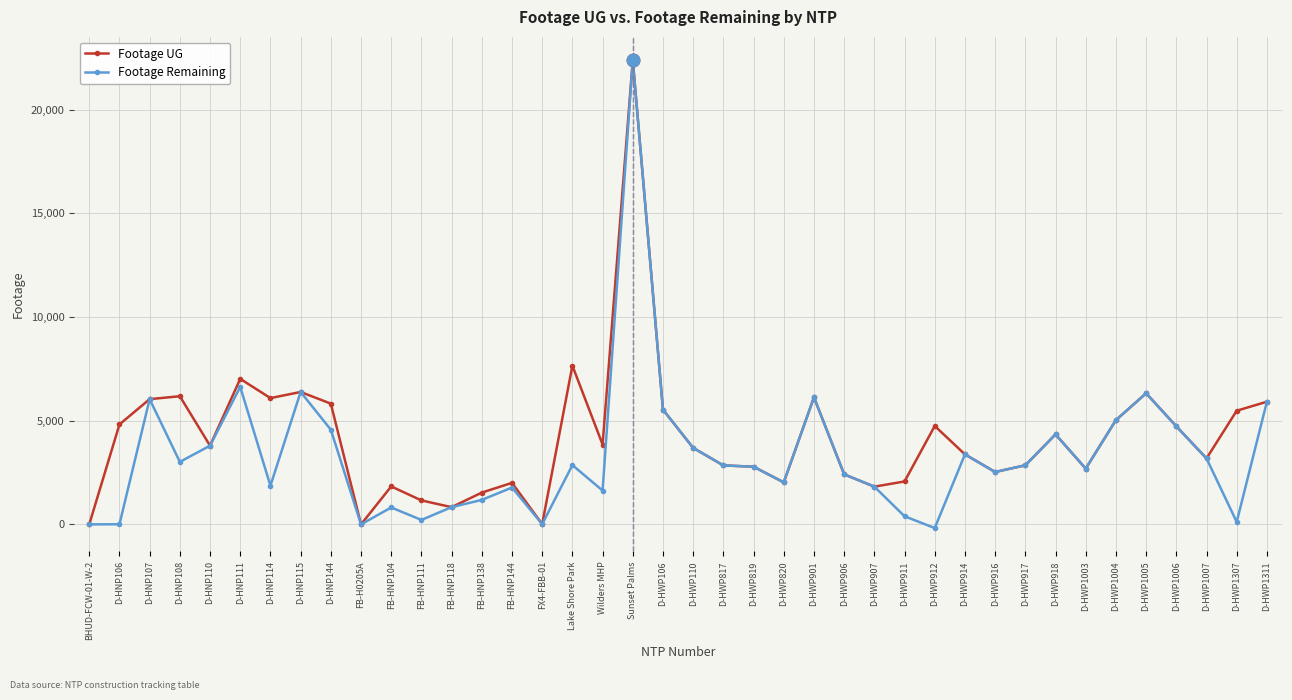

What is the maximum value for Footage UG?

22387